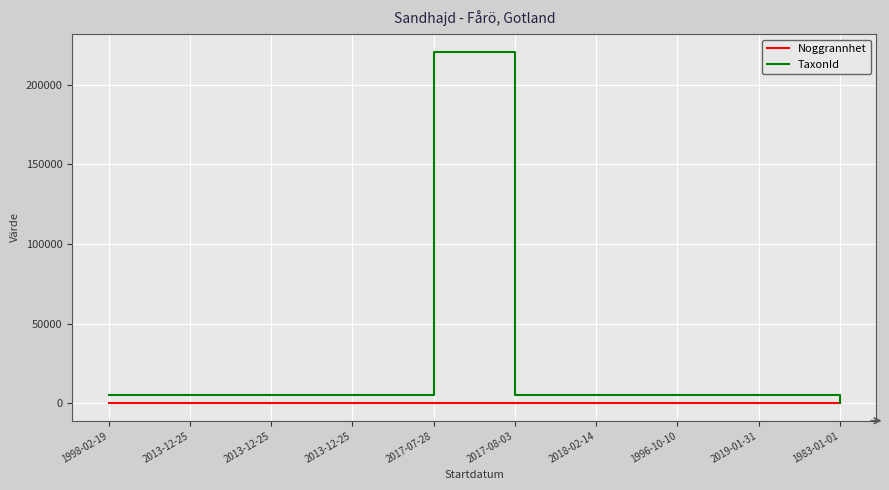

Where is the first local maximum for TaxonId?

2017-07-28